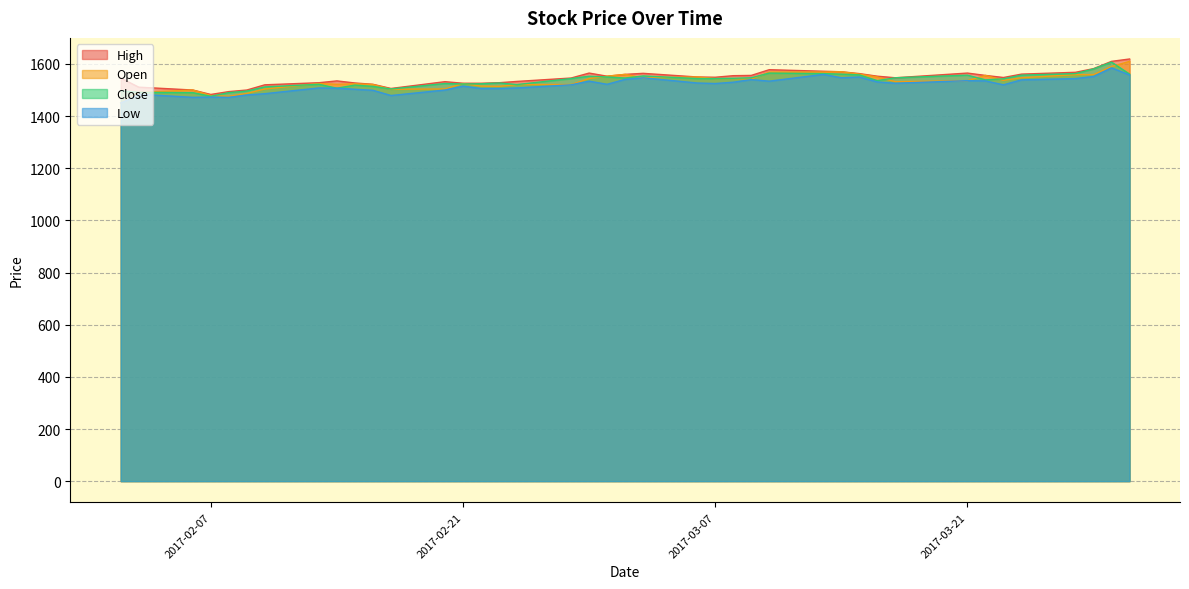

The value of Close at 2017-02-07 is 465. True or false?

False